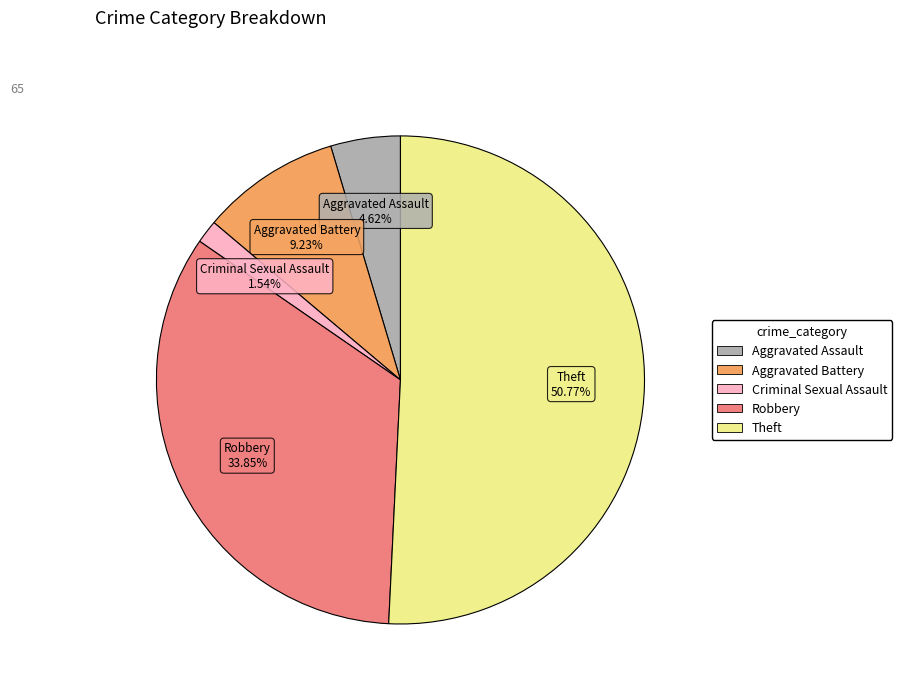

Is there any slice that represents more than half of the pie?

Yes